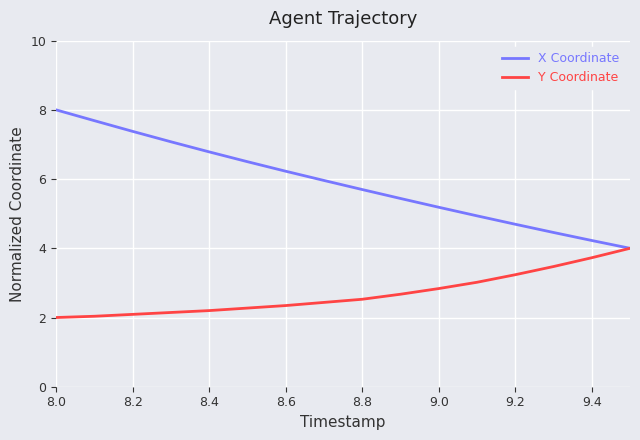

Which series has the widest spread of values?

X Coordinate